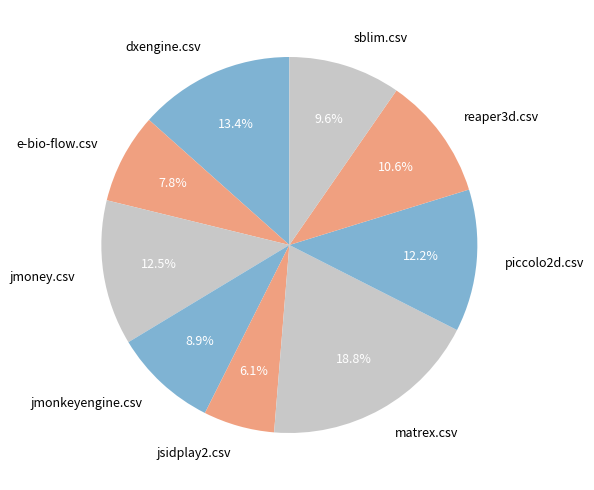

What is the smallest slice in the pie chart?

jsidplay2.csv